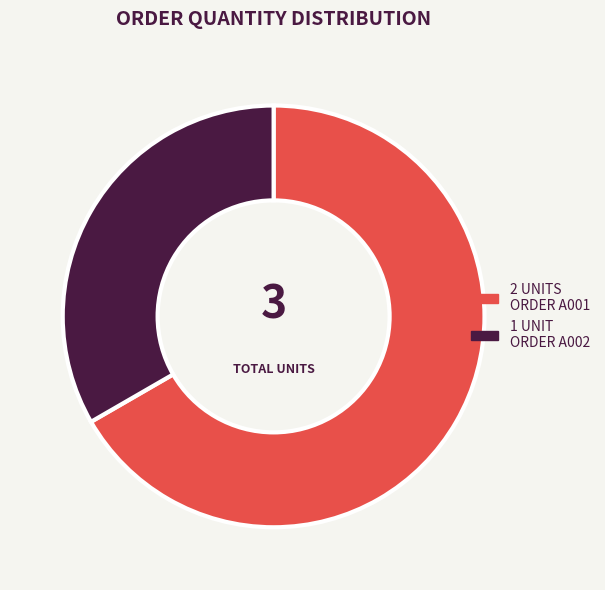

Does any single category account for the majority?

Yes